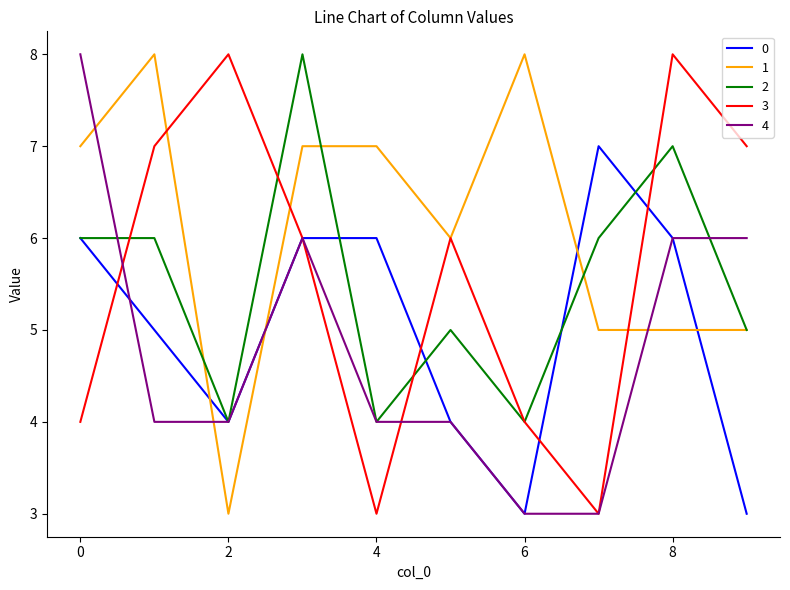

True or false: 1 and 0 intersect in this chart.

True